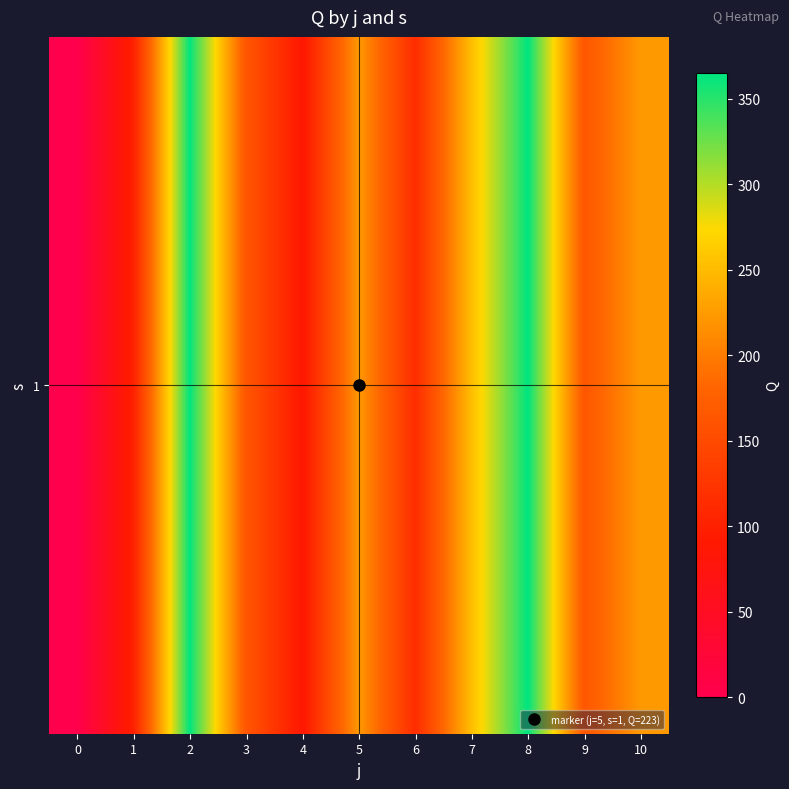

Reading left to right, list all the values displayed in this chart.

0=0.0	1=101.0	2=365.0	3=164.0	4=87.5	5=223.0	6=114.0	7=252.5	8=365.0	9=164.0	10=223.0